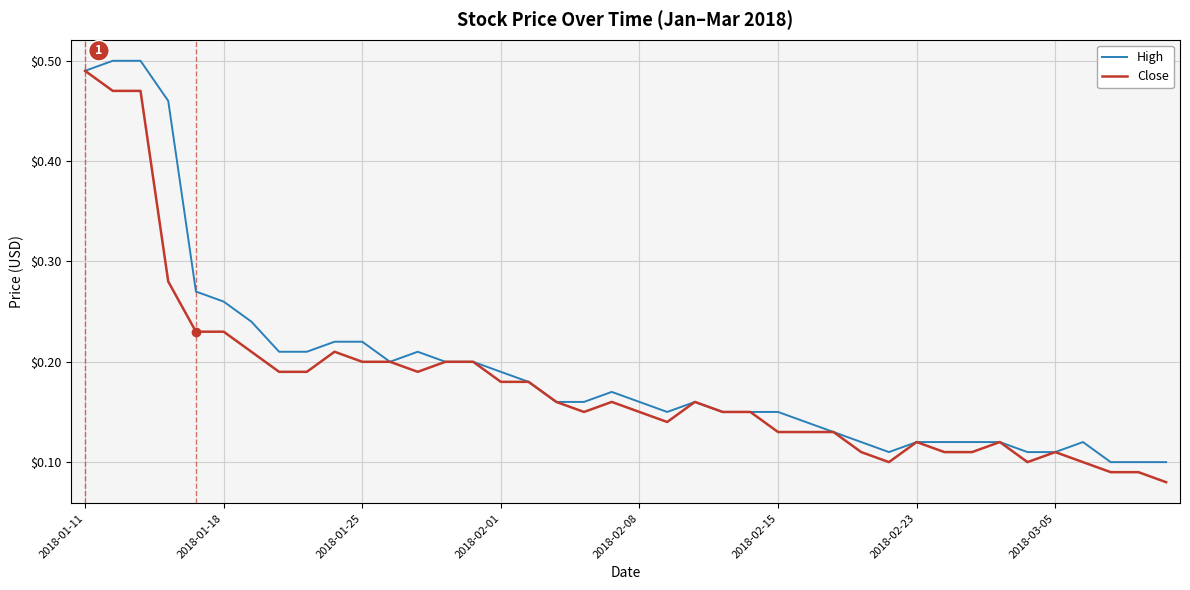

Is this an area chart (filled region under the line)?

No